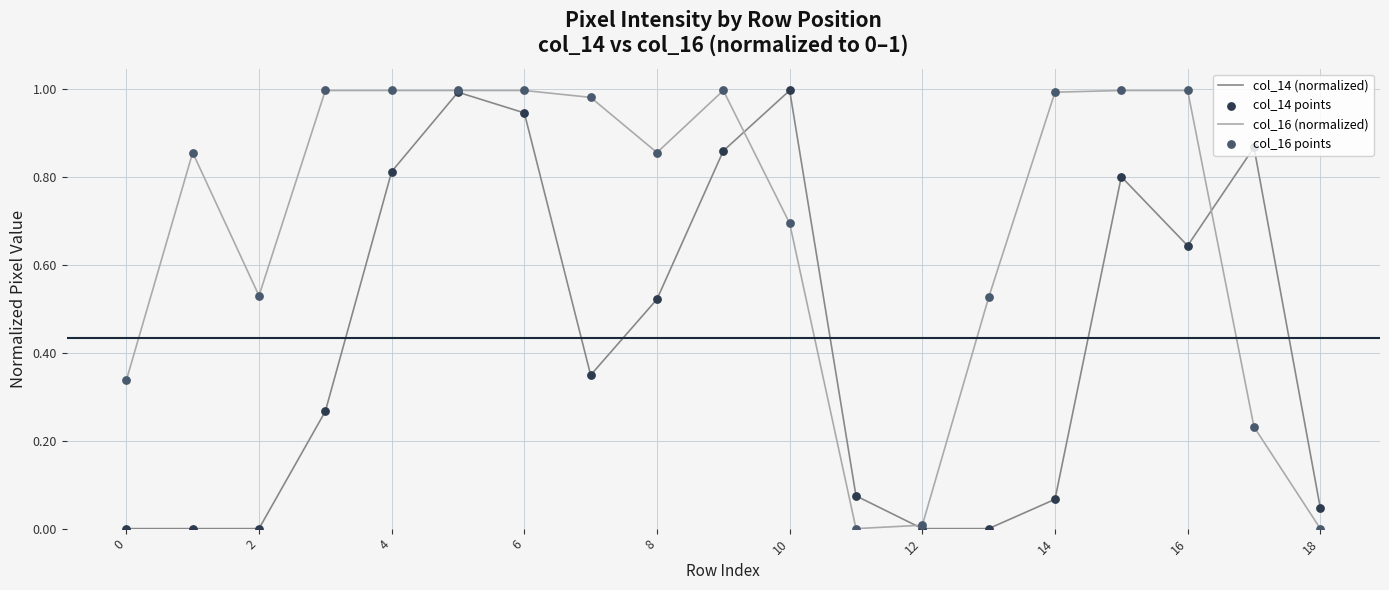

Which series has the largest total across all categories?

col_16 (normalized)